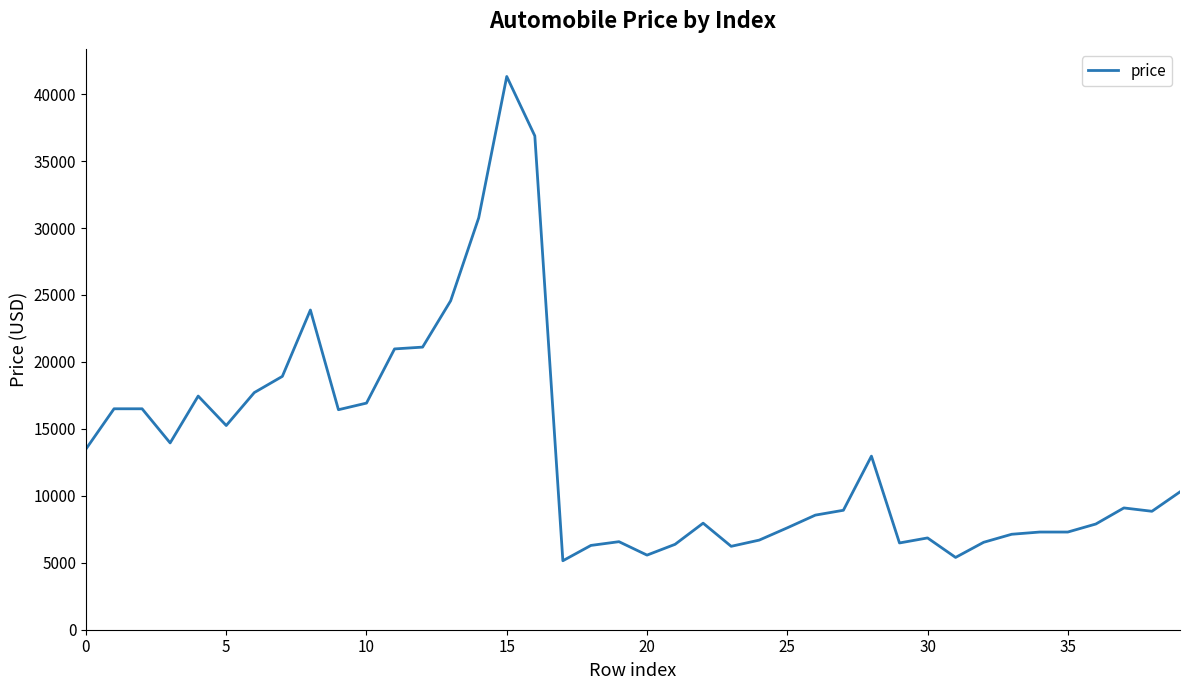

What is the greatest value displayed?

41315